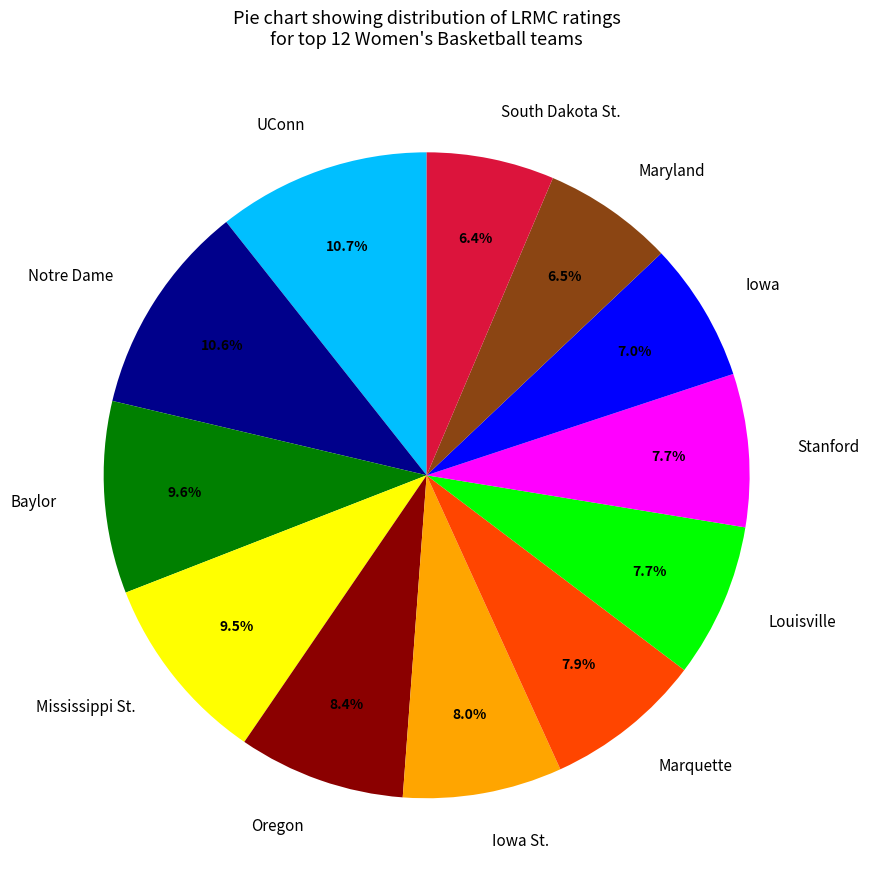

Combined, what portion of the pie is Iowa St. and Iowa?

15.0%